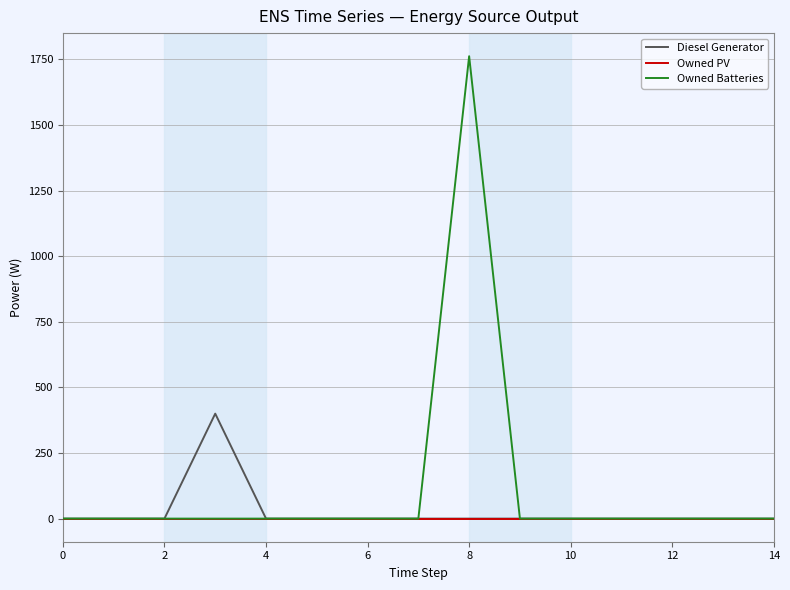

Rank the series by their maximum value, from highest to lowest.

Owned Batteries, Diesel Generator, Owned PV